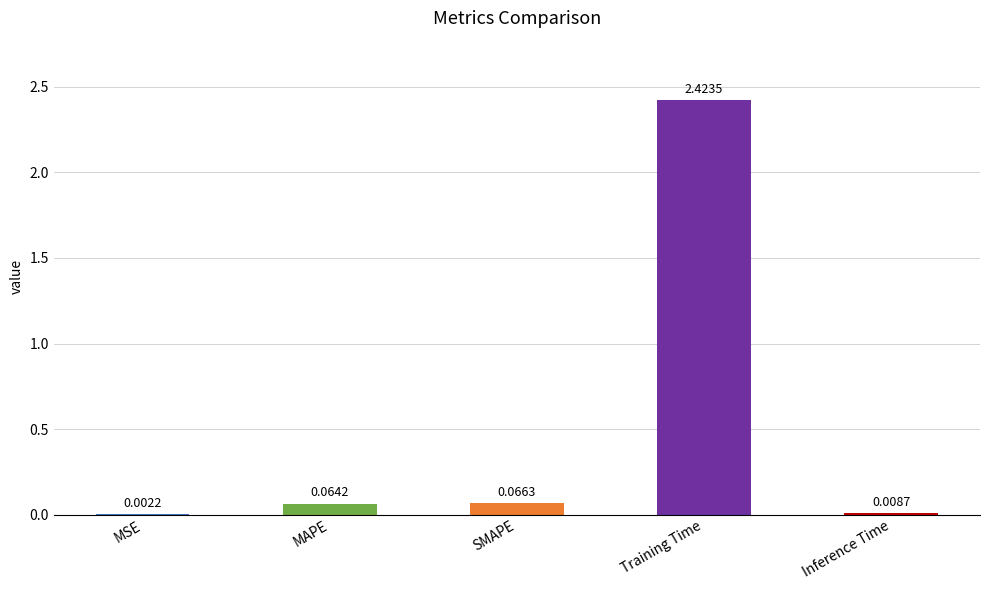

What is the sum of all values?

2.6